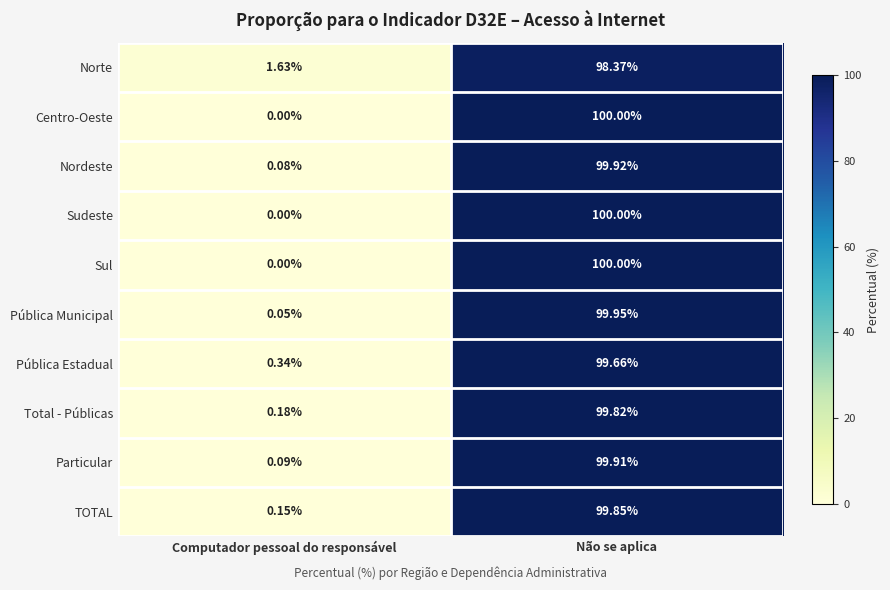

List the labels in order of Pública Estadual value, smallest first.

Computador pessoal do responsável, Não se aplica